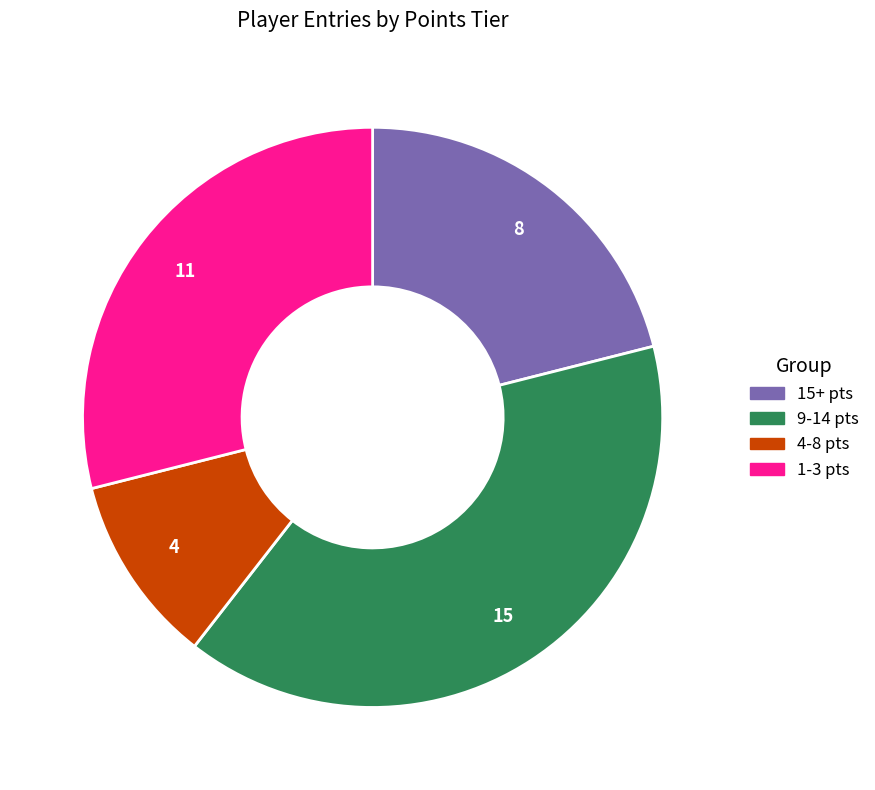

Is there a majority slice in this chart?

No